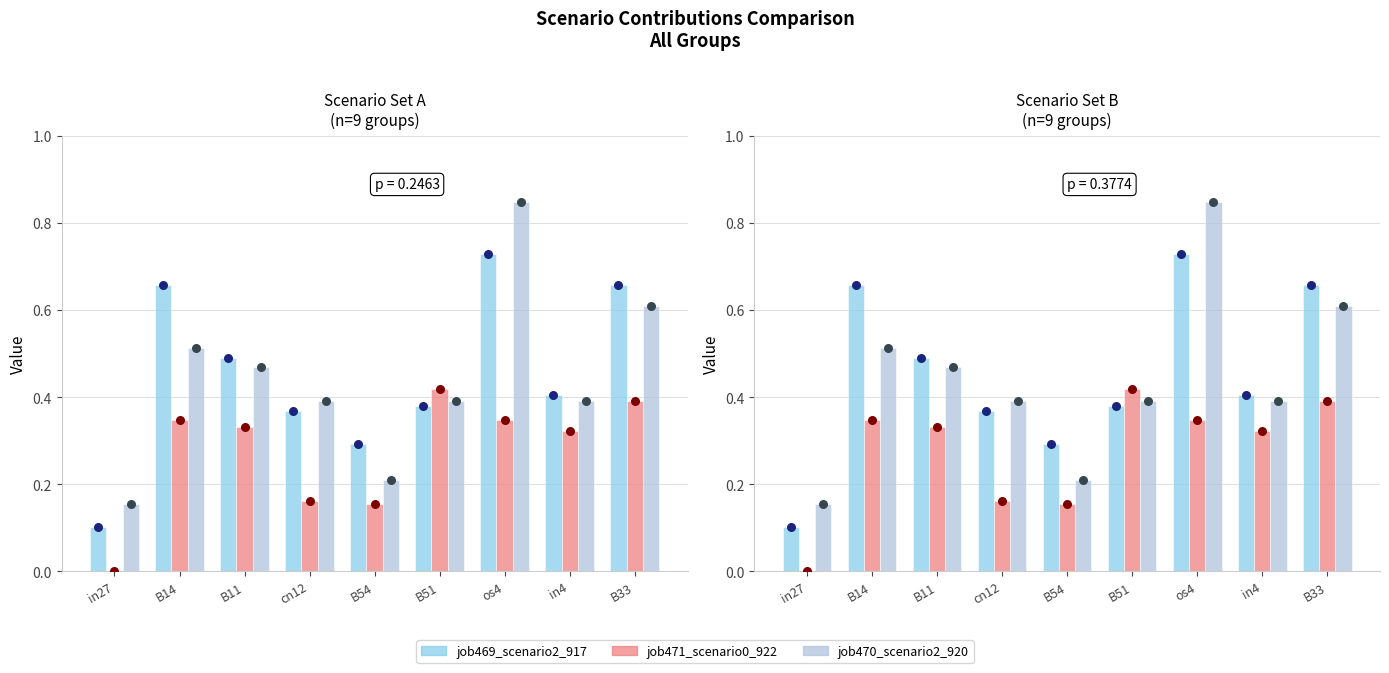

Is the value of job470_scenario2_920 at cn12 greater than the value of job469_scenario2_917 at B14?

No